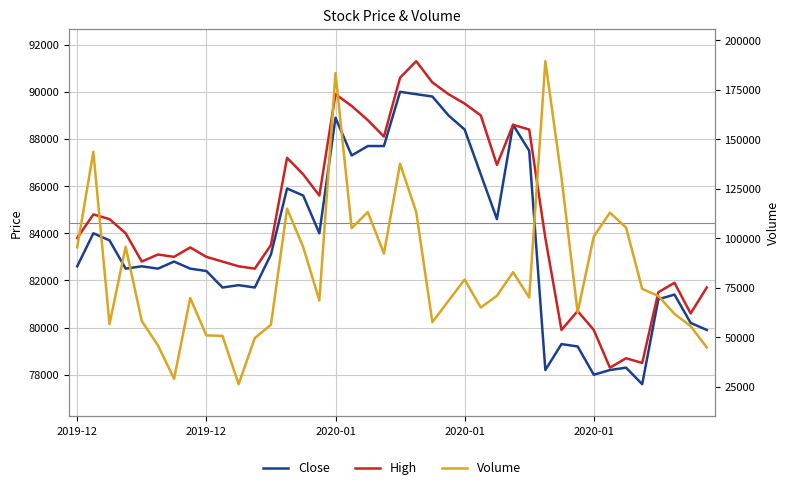

What is the spread (max minus min) of values at 23?

21423